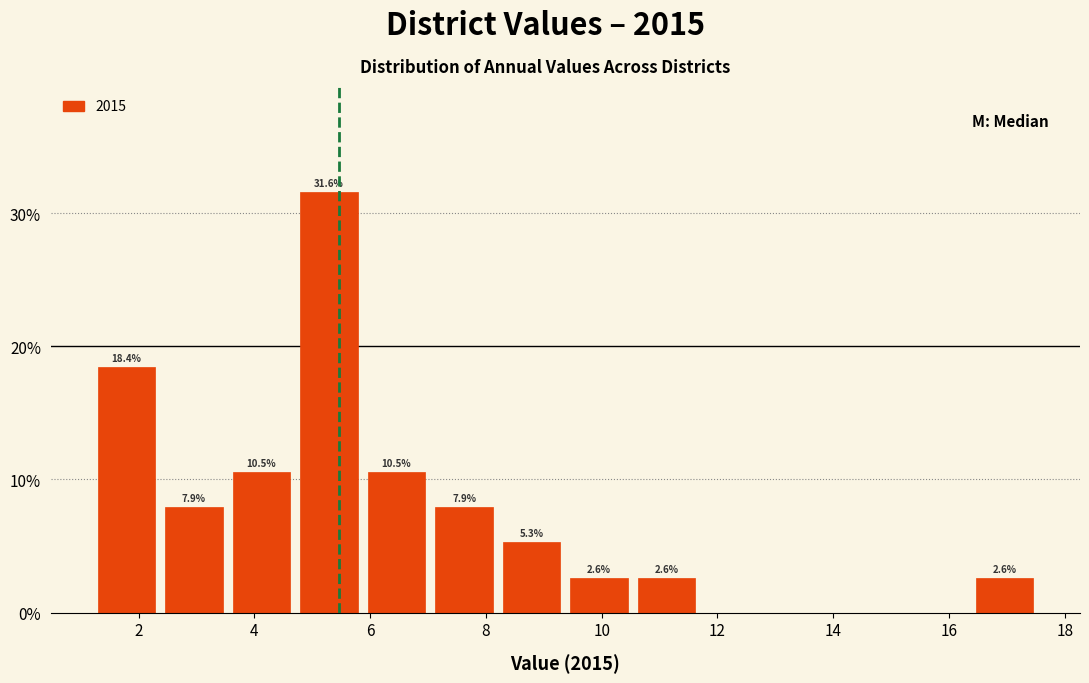

Over which range of the x-axis is the bar tallest?

4.8 to 5.8